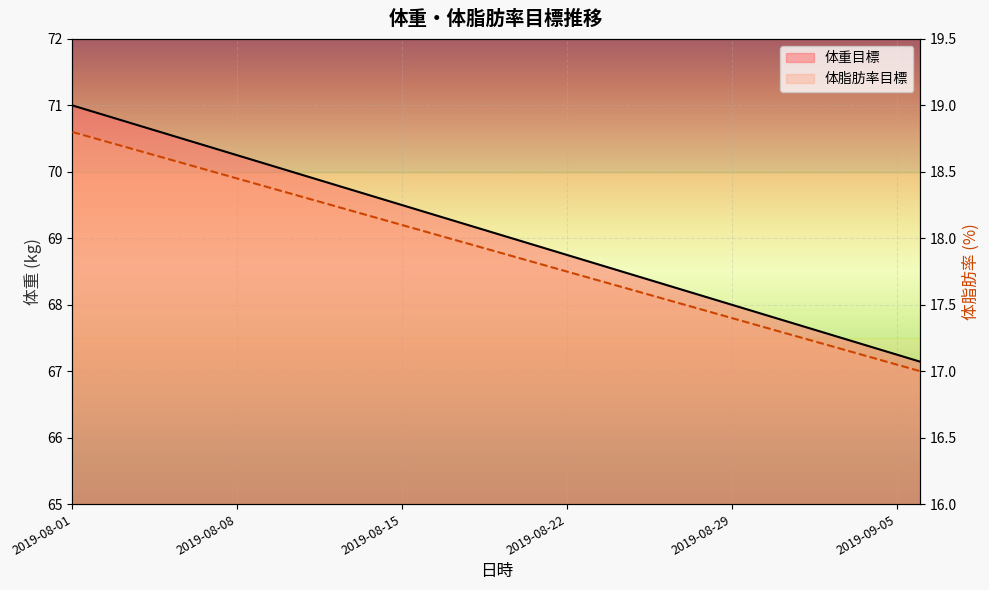

What is the sum of all 体脂肪率目標 (line) values?

662.3